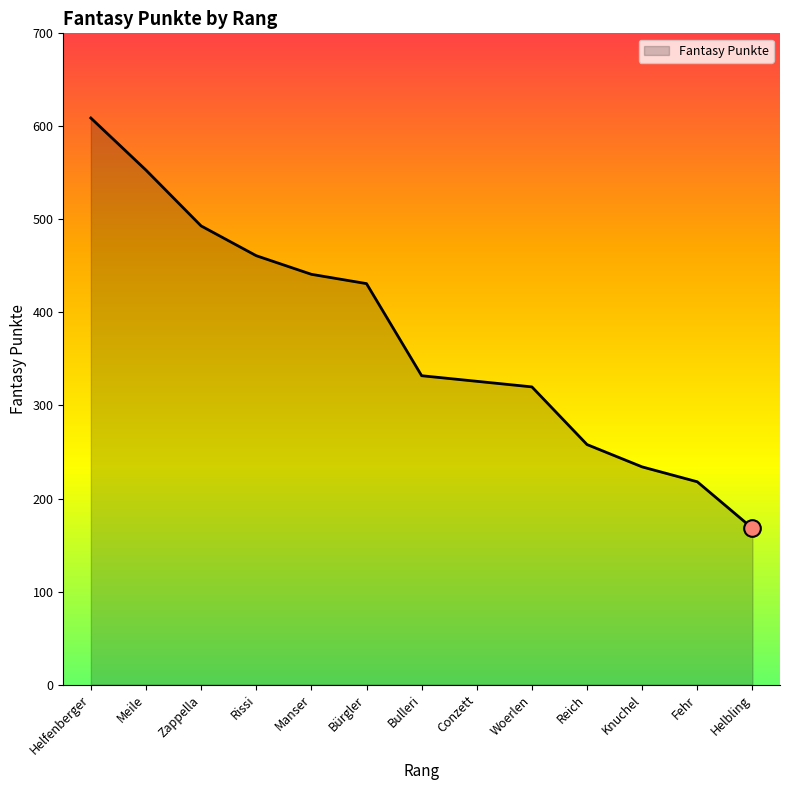

What is the greatest value displayed?

609